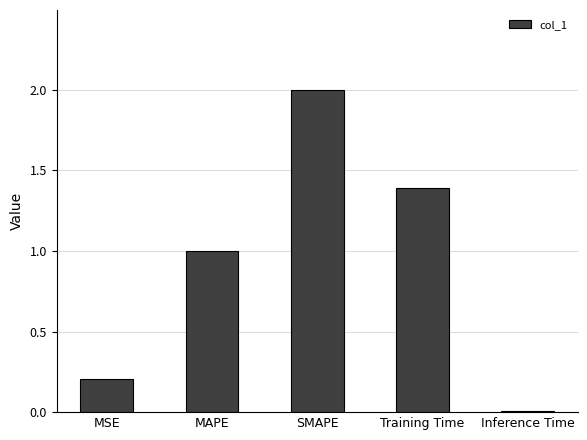

The value at Inference Time is 0.0. True or false?

True